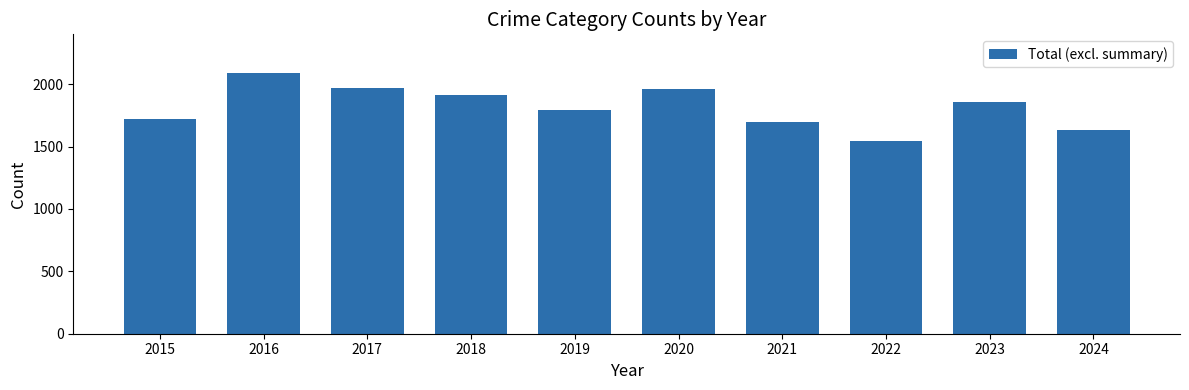

How many data points are less than 1854?

5